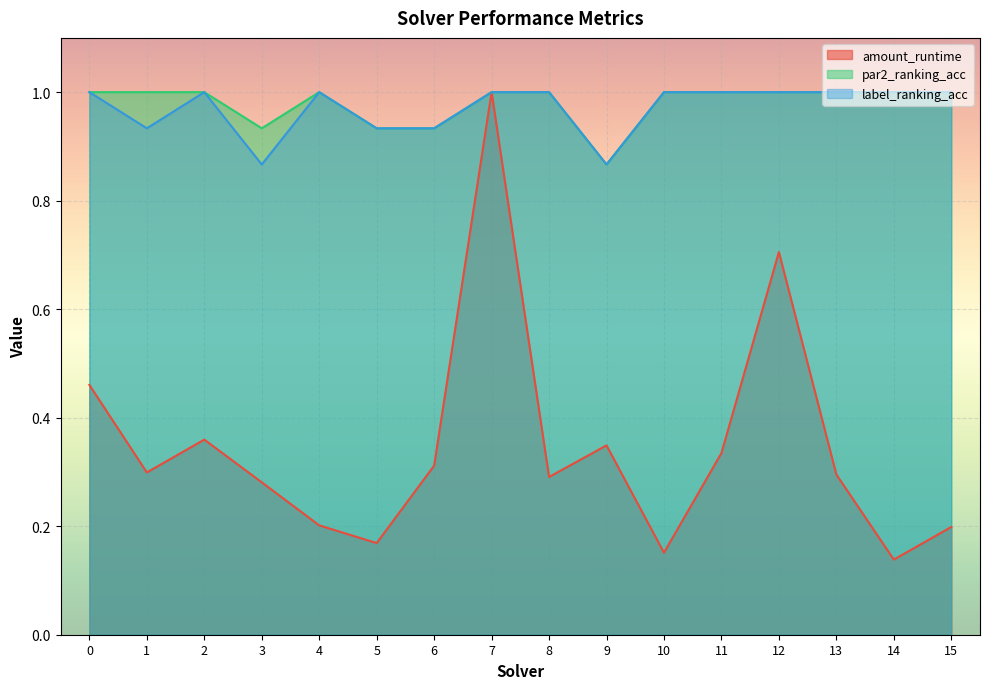

What is the approximate value of amount_runtime at 1?

0.3